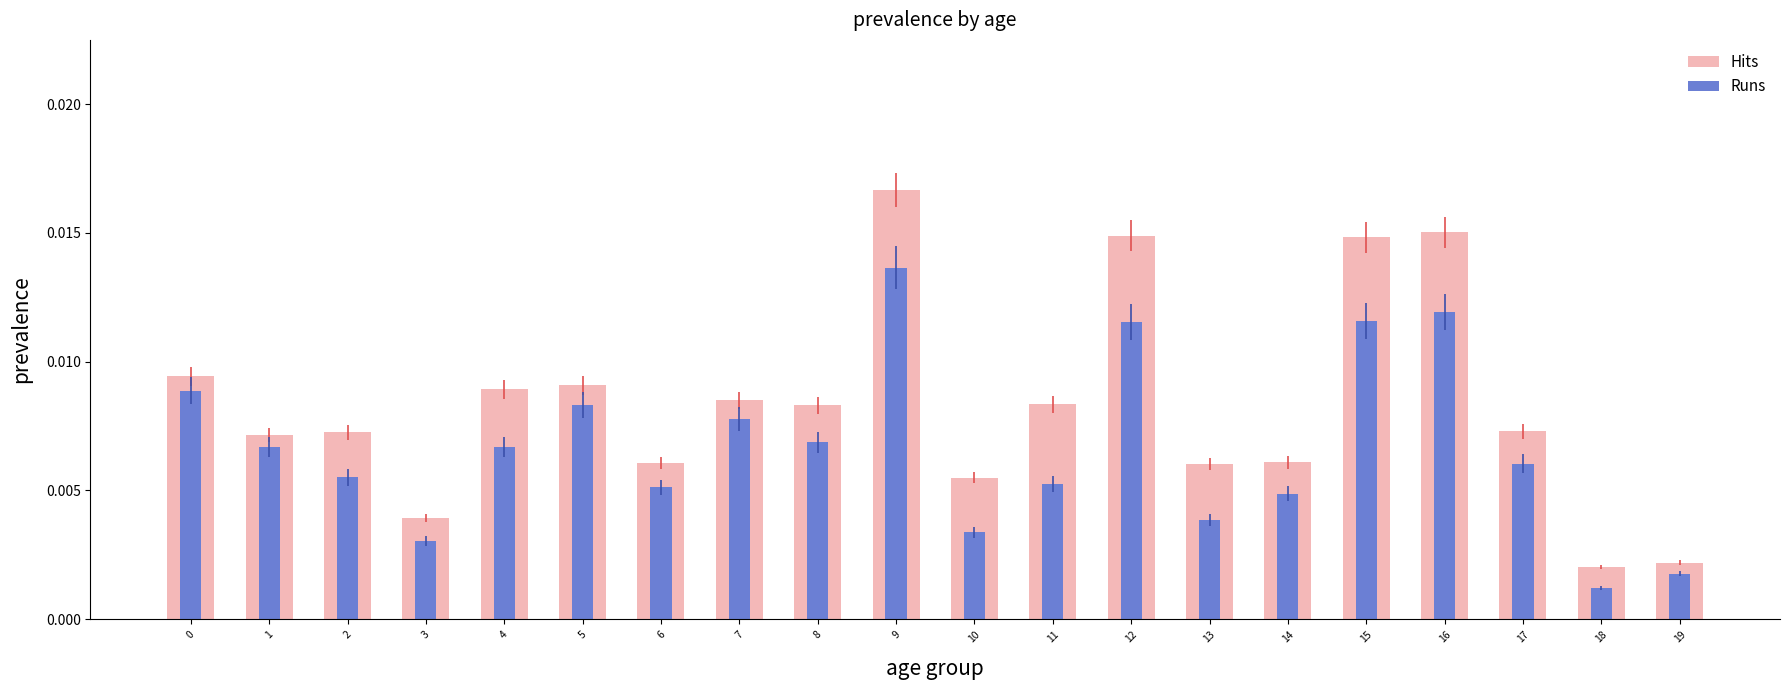

At which label does Hits reach its peak?

9